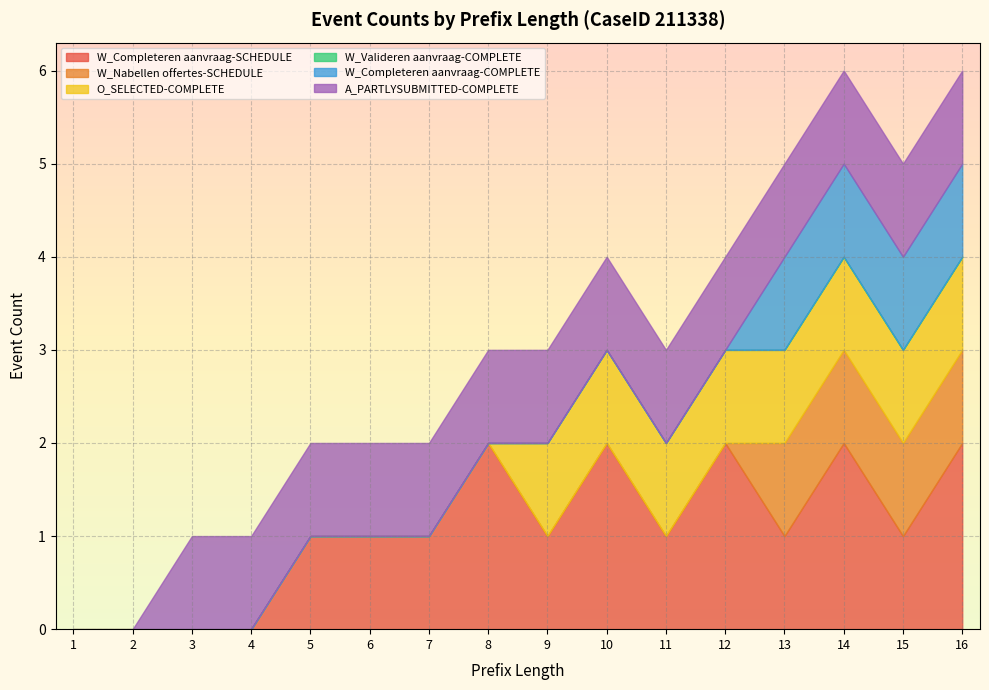

True or false: A_PARTLYSUBMITTED-COMPLETE and W_Valideren aanvraag-COMPLETE cross at least once.

False